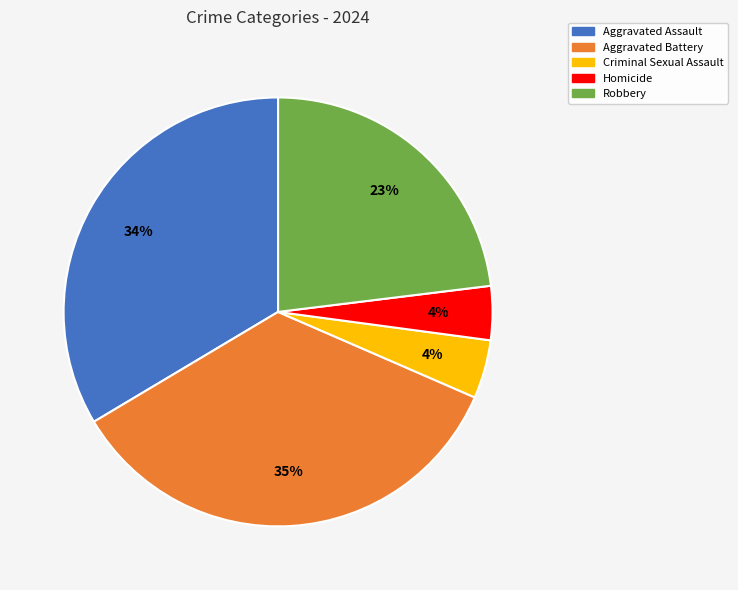

To the nearest percent, what portion does Robbery represent?

23%